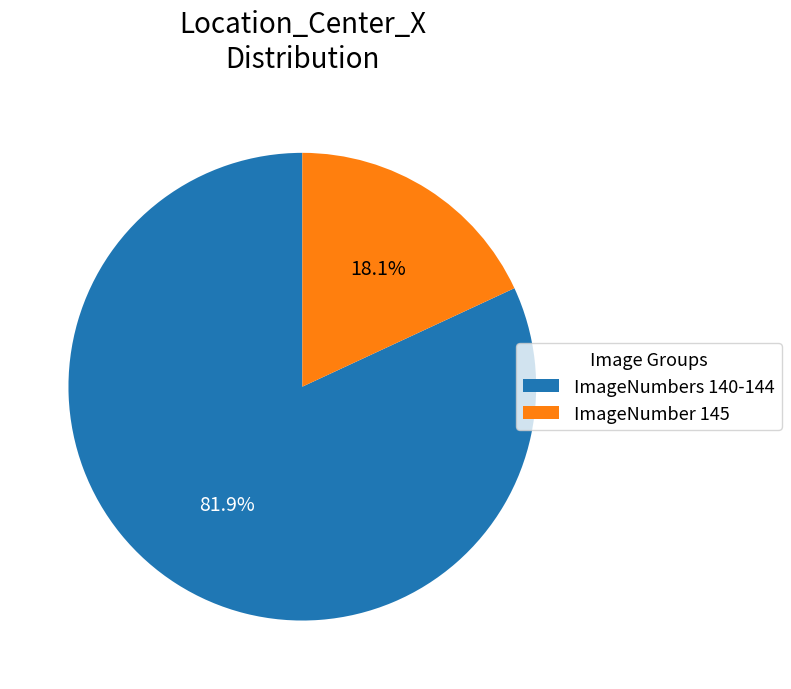

What is the smallest slice in the pie chart?

ImageNumber 145